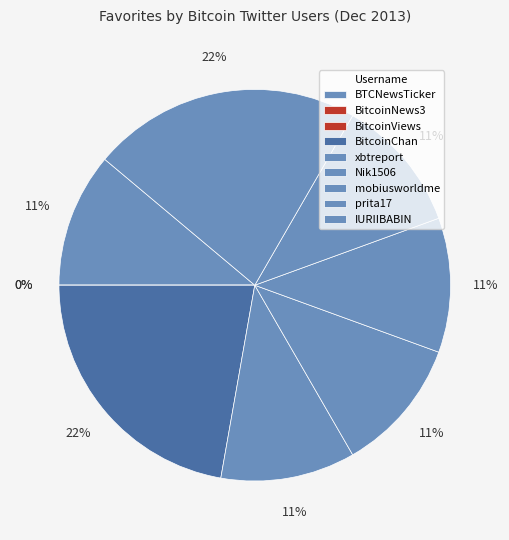

What percentage is the prita17 slice, to the nearest percent?

11%